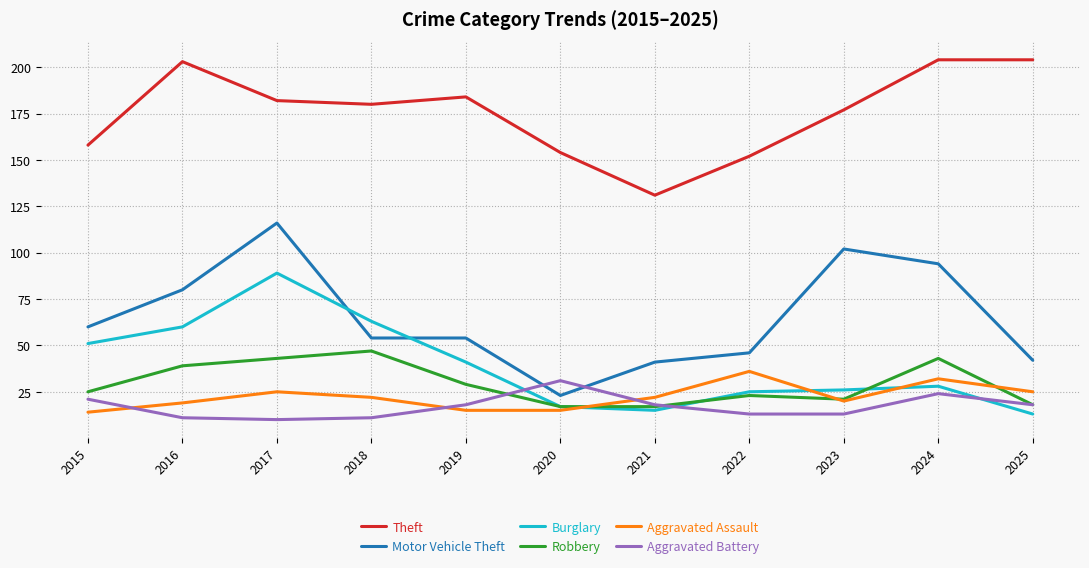

How many distinct data groups are displayed?

6